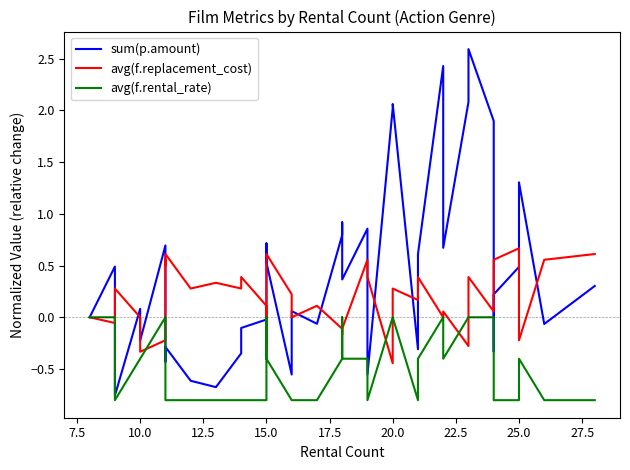

True or false: sum(p.amount) has more than 1 interior local peaks.

True